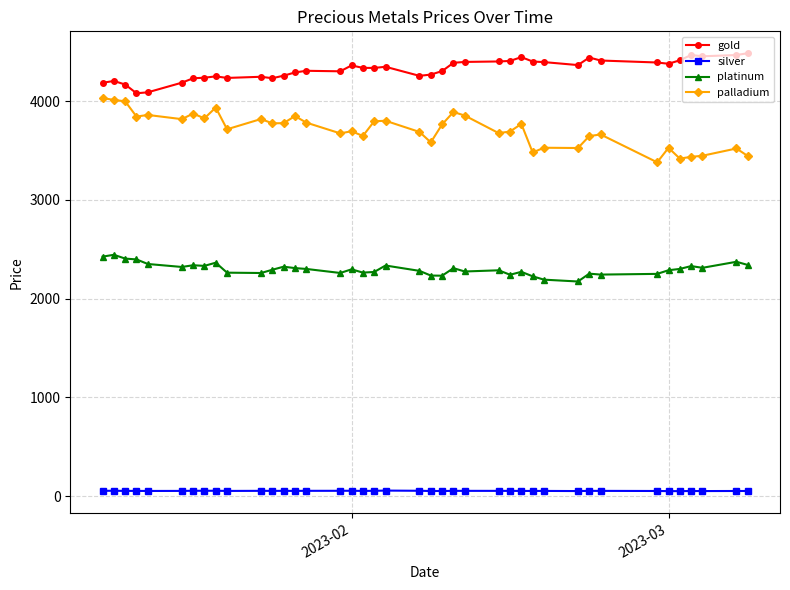

Rank the series by their maximum value, from lowest to highest.

silver, platinum, palladium, gold